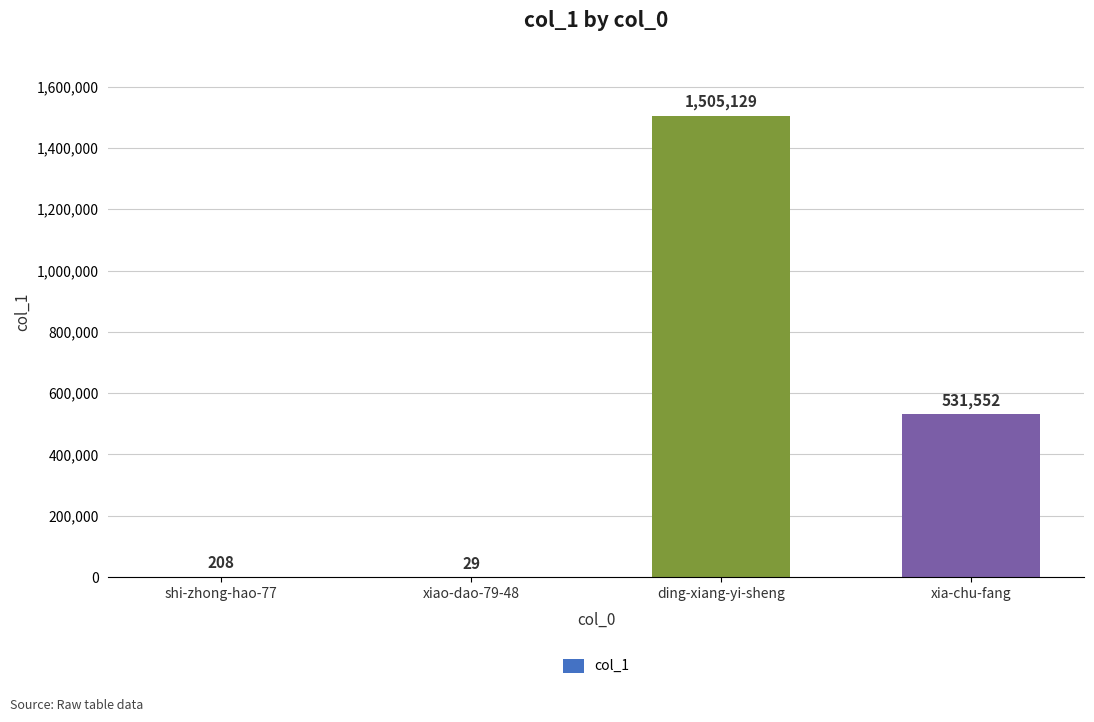

What is the greatest value displayed?

1505129